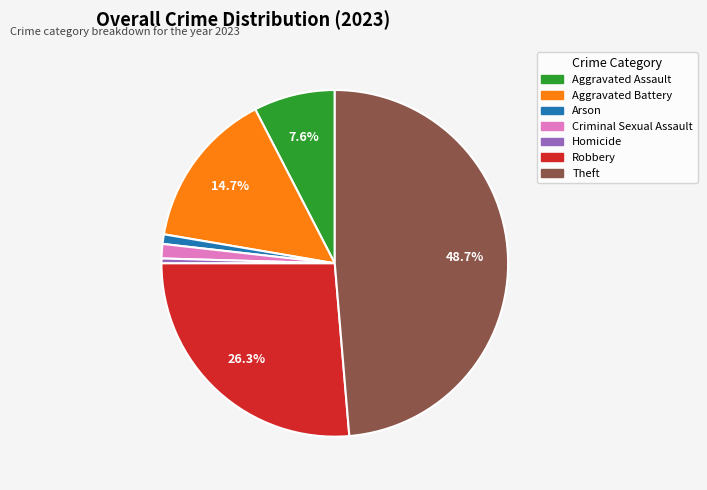

To the nearest percent, what is the average slice percentage?

14%